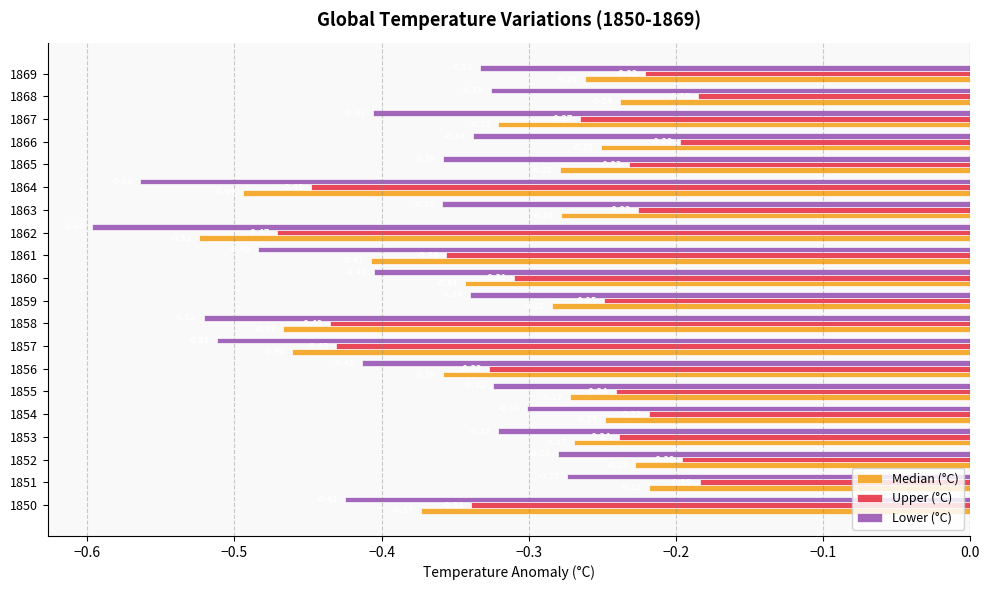

Which series has the largest total across all categories?

Upper (°C)